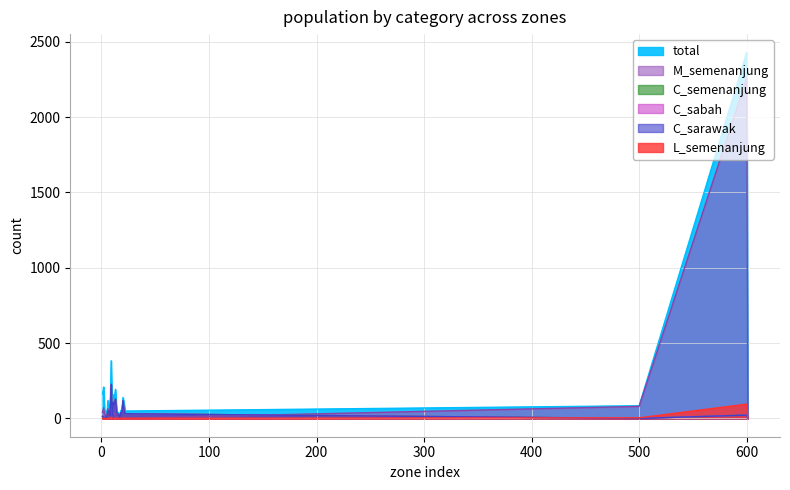

At which category is the sum across all series the highest?

600